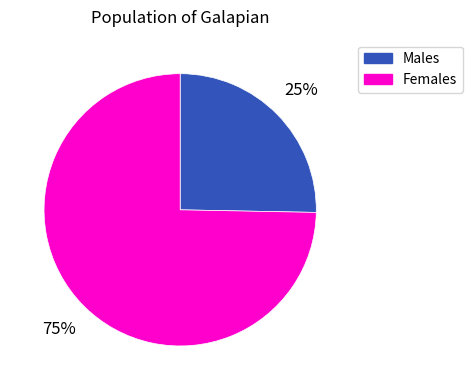

Which slice is the smallest?

Males